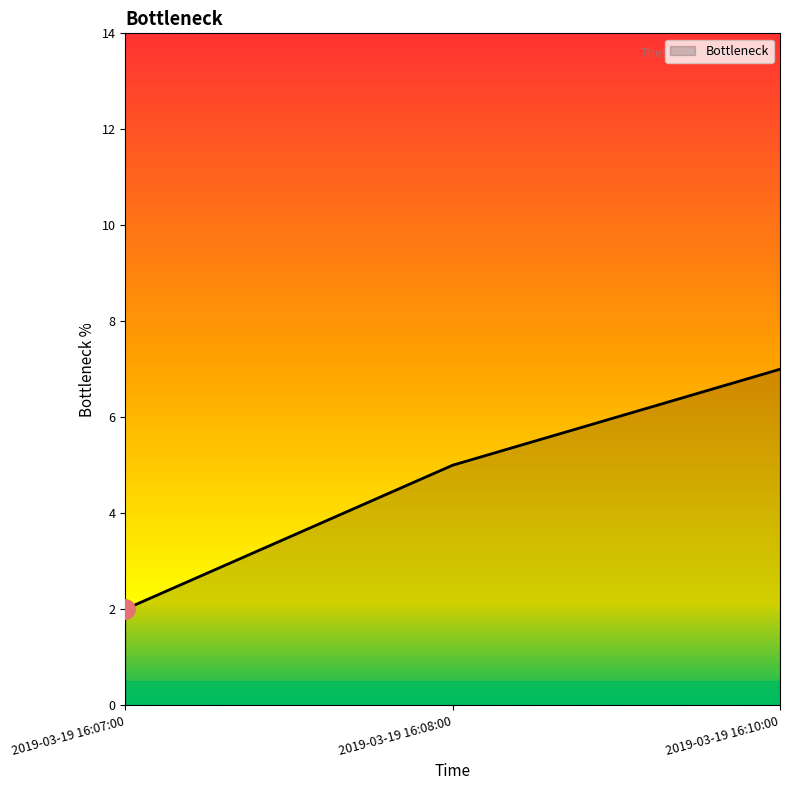

At which category does the chart reach its peak across all series?

2019-03-19 16:10:00